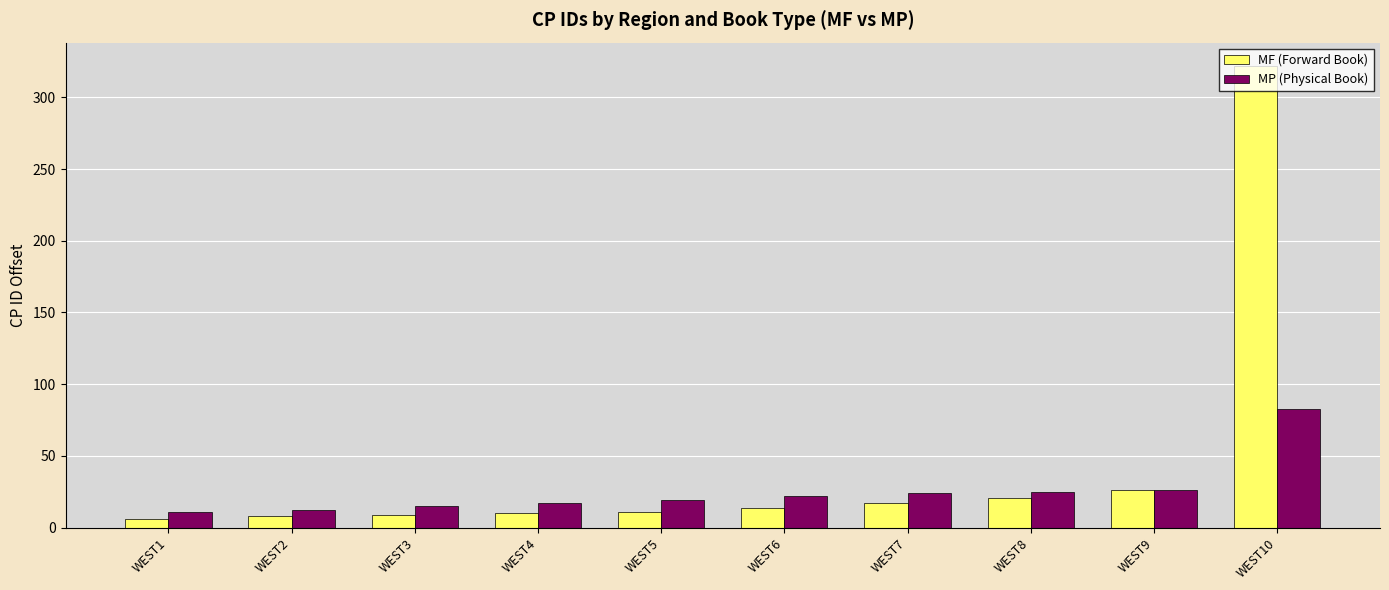

What is the total value across all series at WEST8?

46